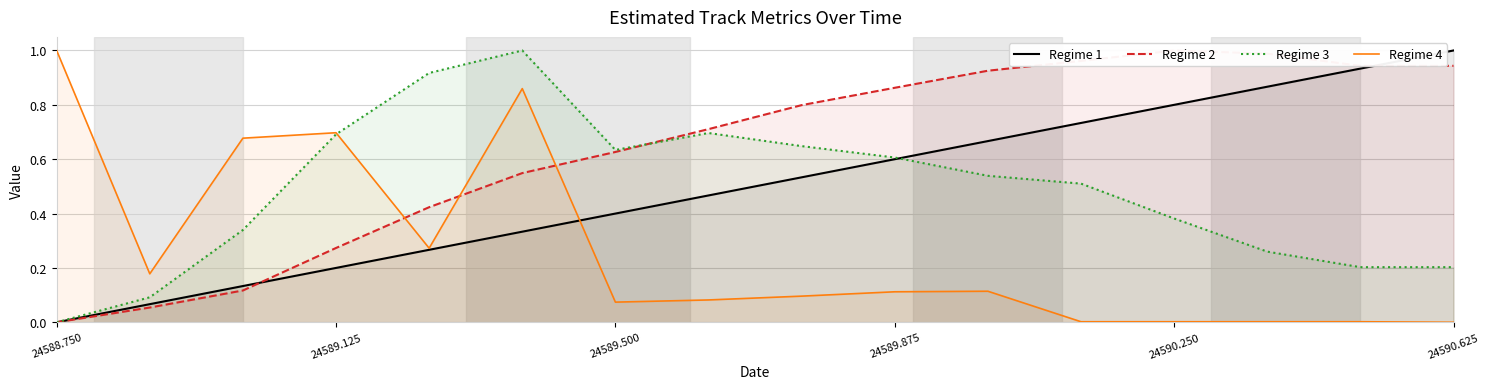

What is the maximum value for Regime 4?

1.0